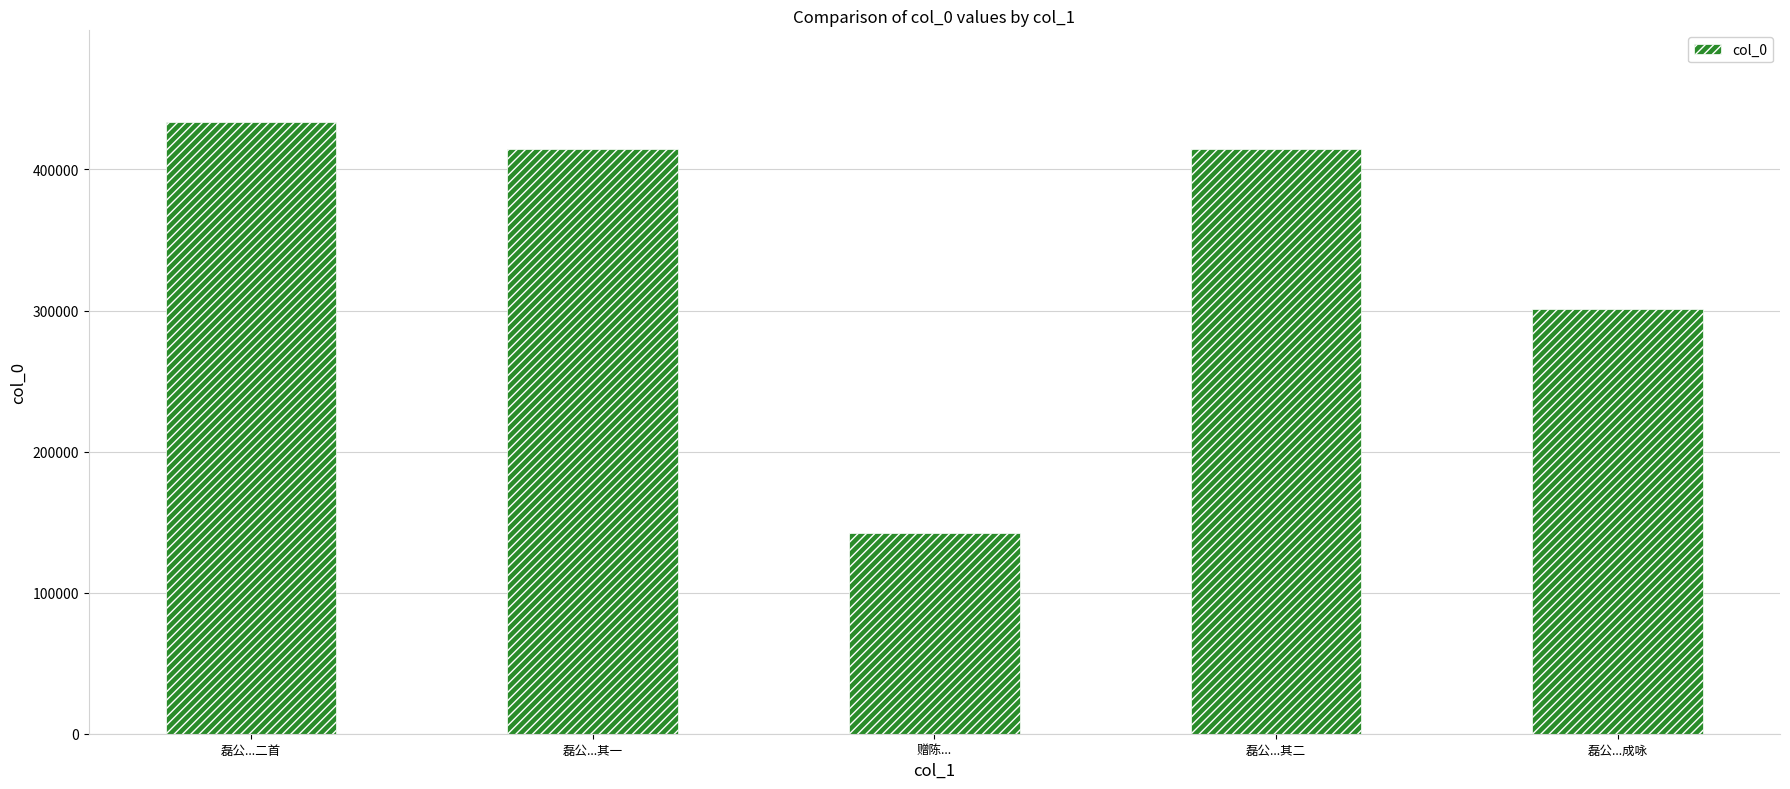

What is the greatest value displayed?

433614